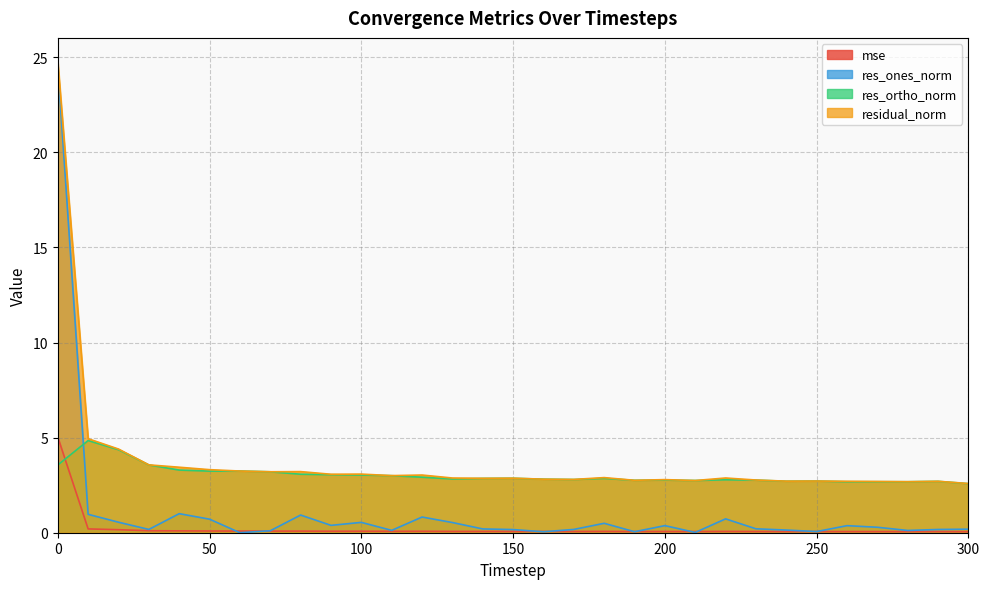

Between which two adjacent categories do res_ortho_norm and res_ones_norm first intersect?

0 and 10